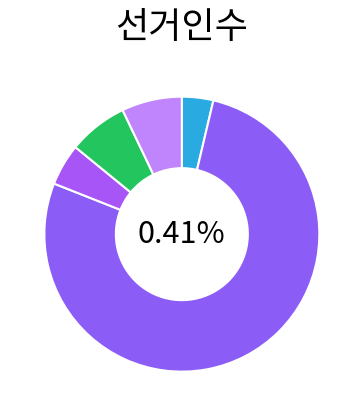

Which category has the biggest portion of the pie?

거창읍